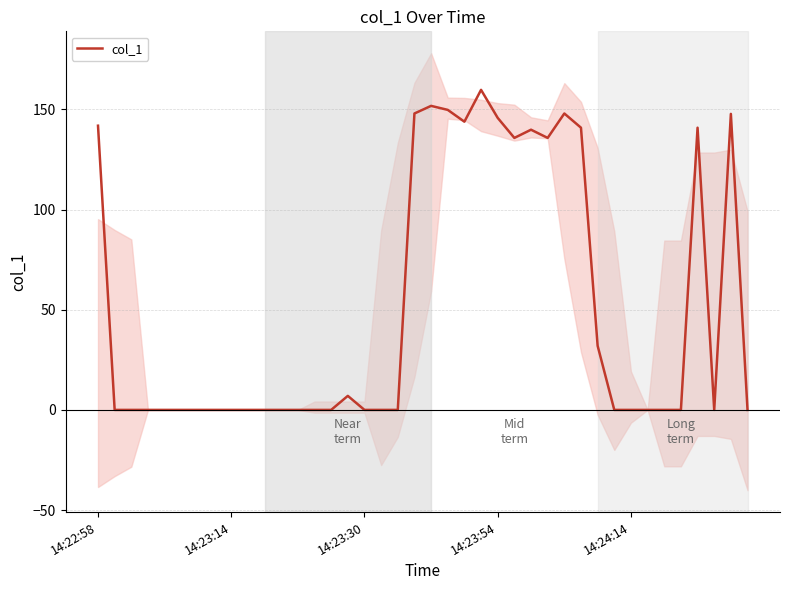

The value at 35 is 60.0. True or false?

False